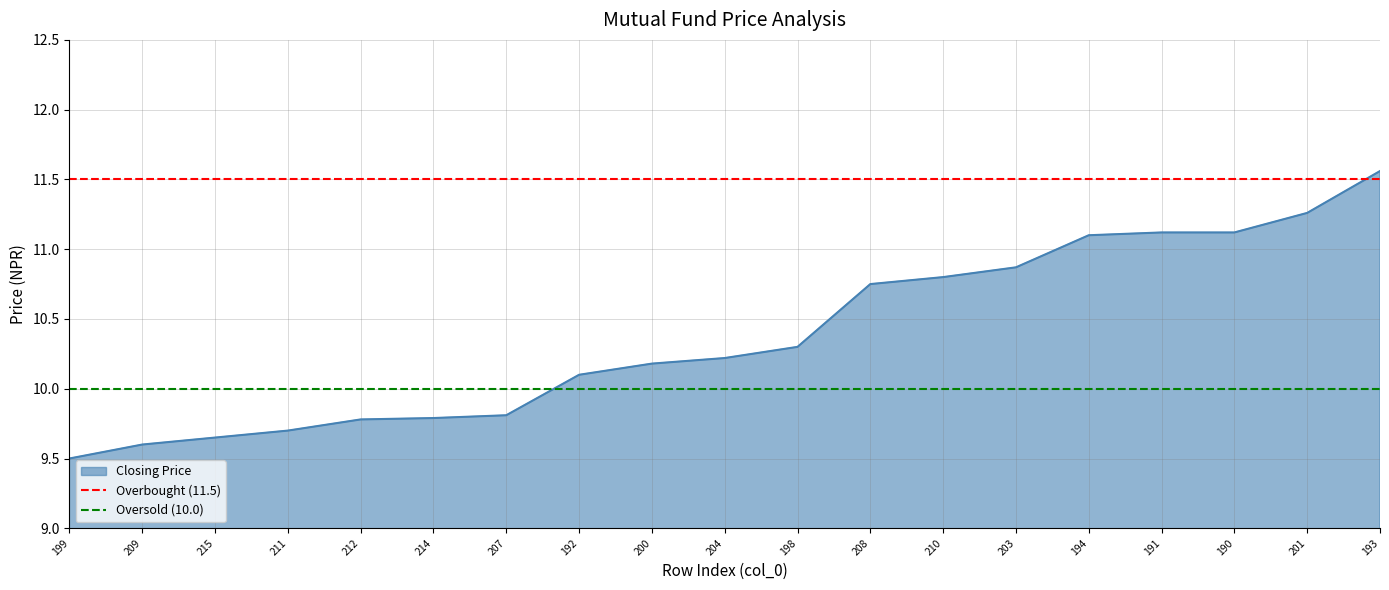

True or false: Overbought (11.5) has a value of 11.5 at 209.

True